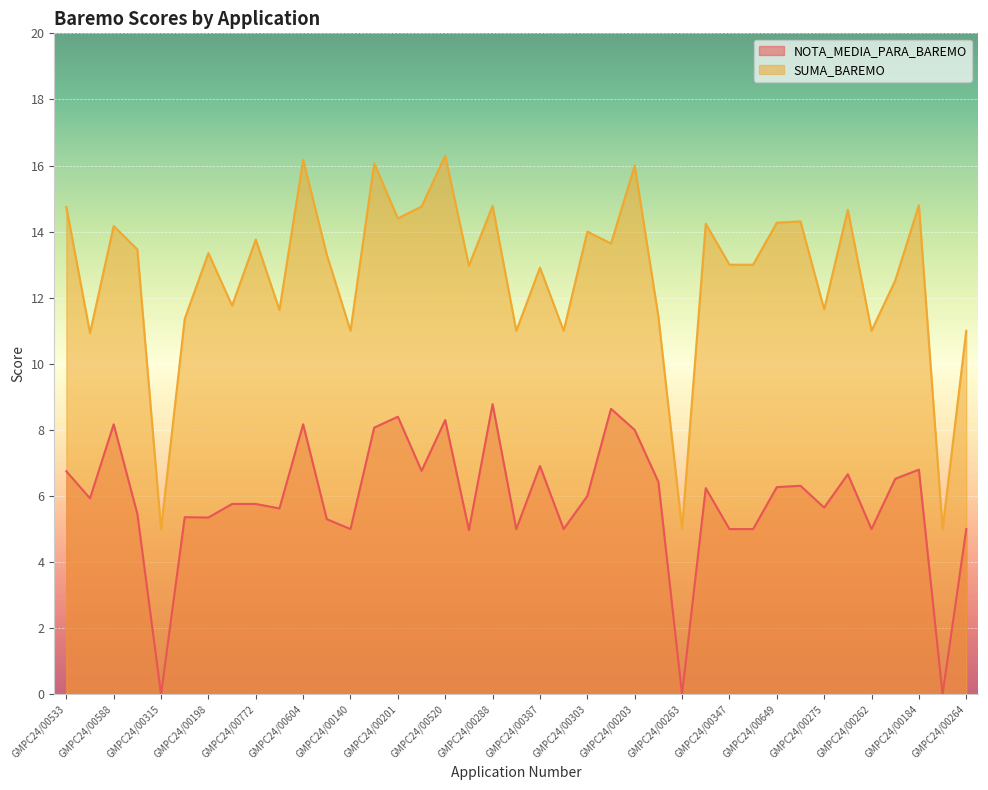

How many series are shown in this chart?

2